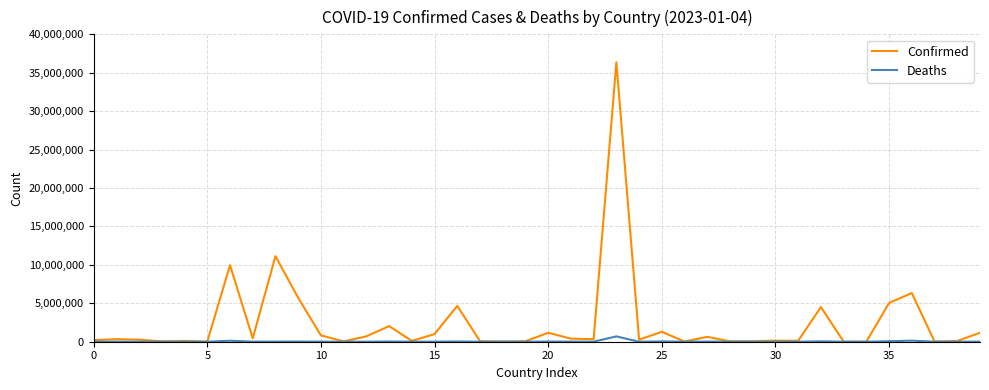

Which series has the largest total across all categories?

Confirmed